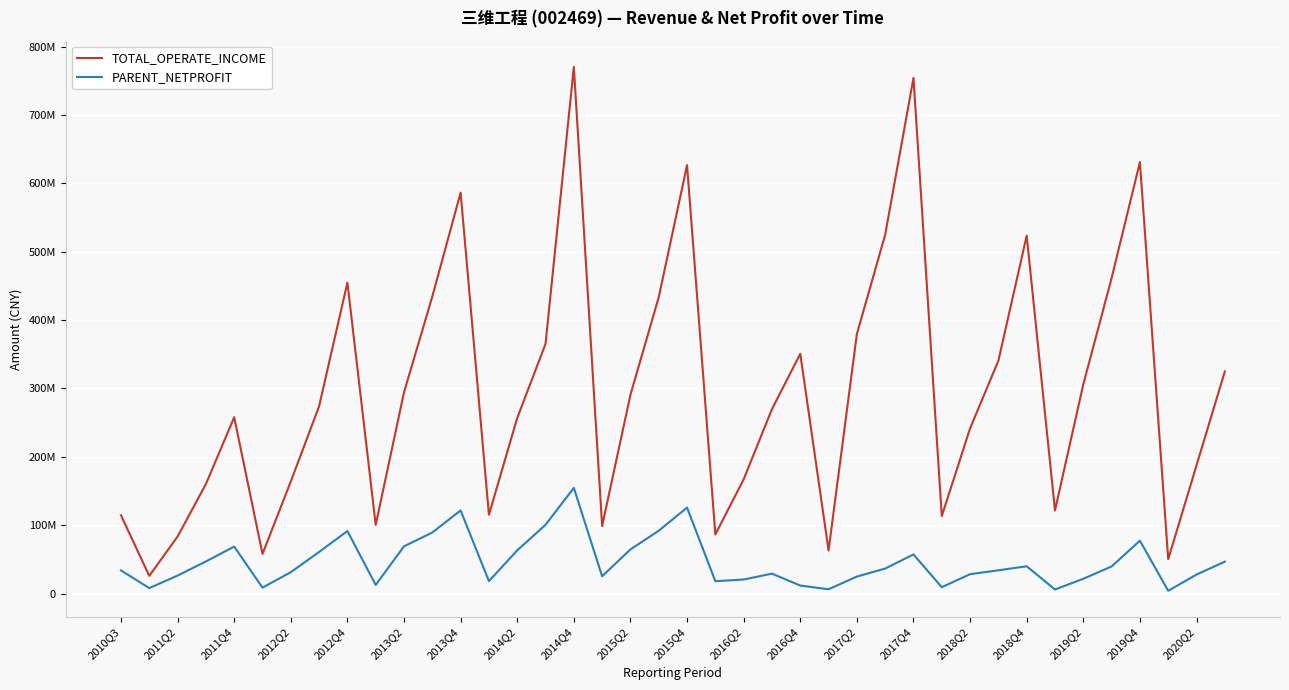

What are all the series names shown in the legend?

TOTAL_OPERATE_INCOME, PARENT_NETPROFIT